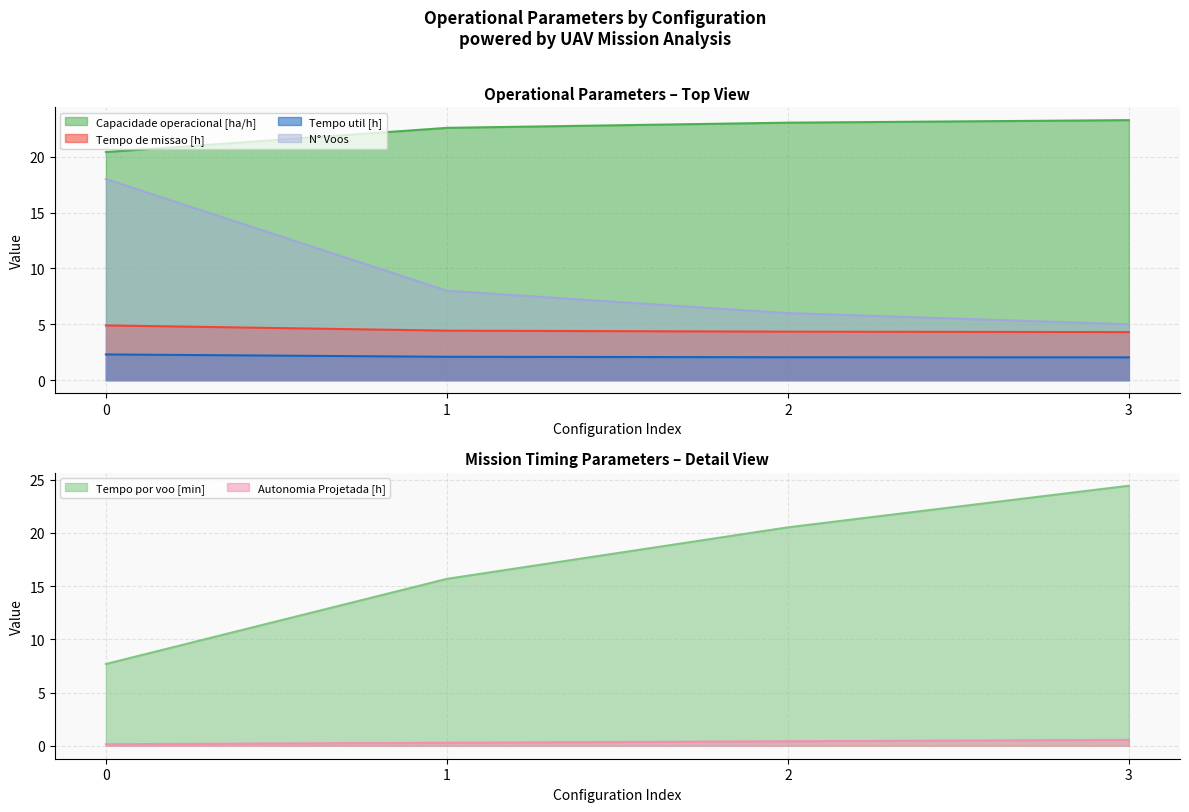

Which has a higher value, 1 or 0?

1